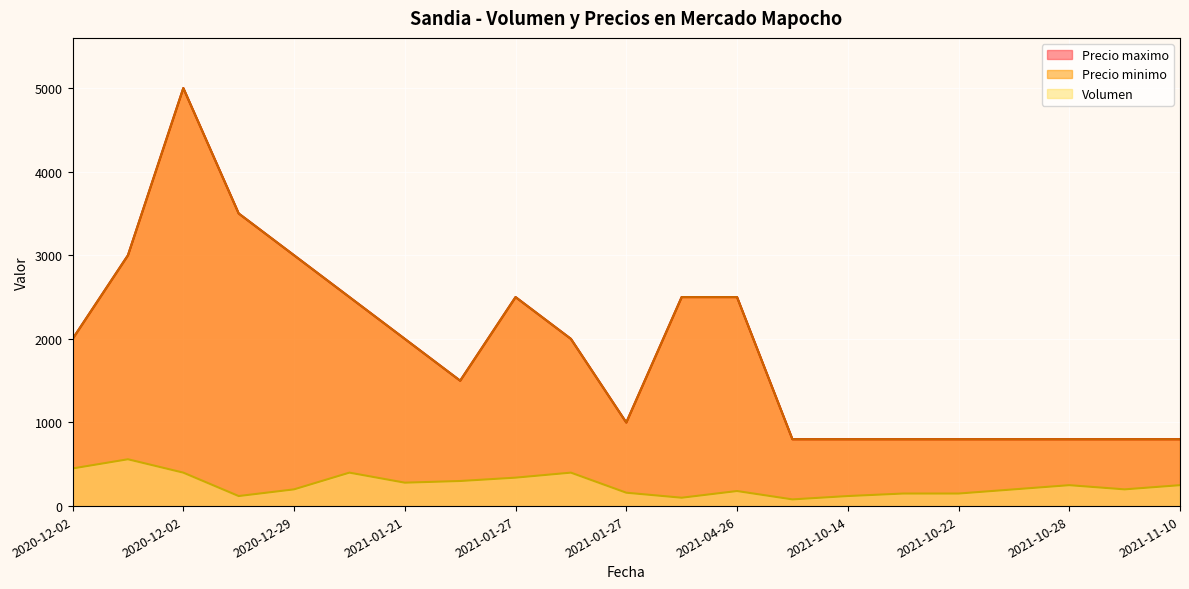

How many lines are shown in the chart?

3